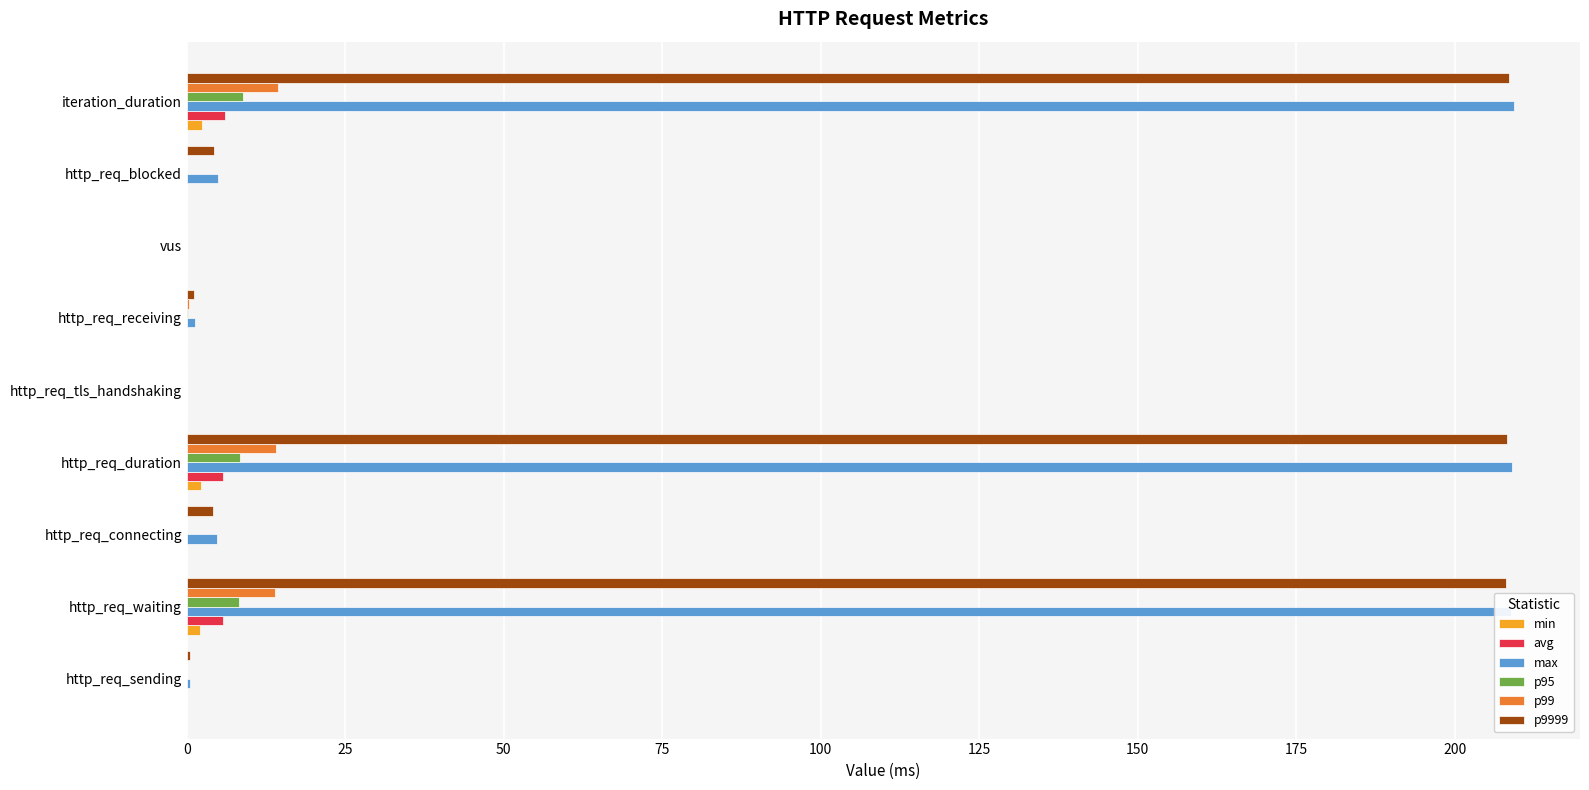

Is the value of p9999 at http_req_waiting greater than the value of min at http_req_sending?

Yes